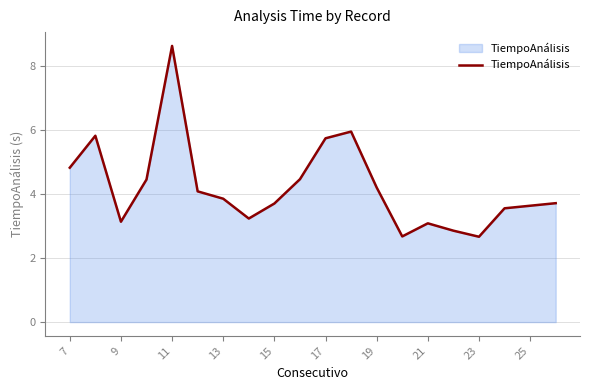

What is the difference between the second highest and minimum values?

3.3